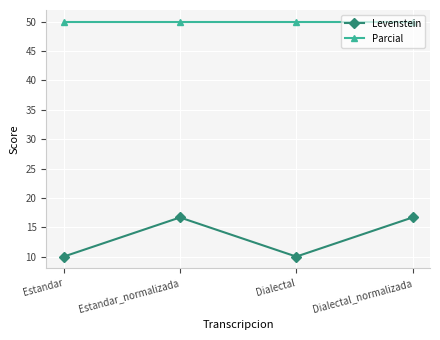

Is it true that Levenstein equals 9.8 at Dialectal_normalizada?

False